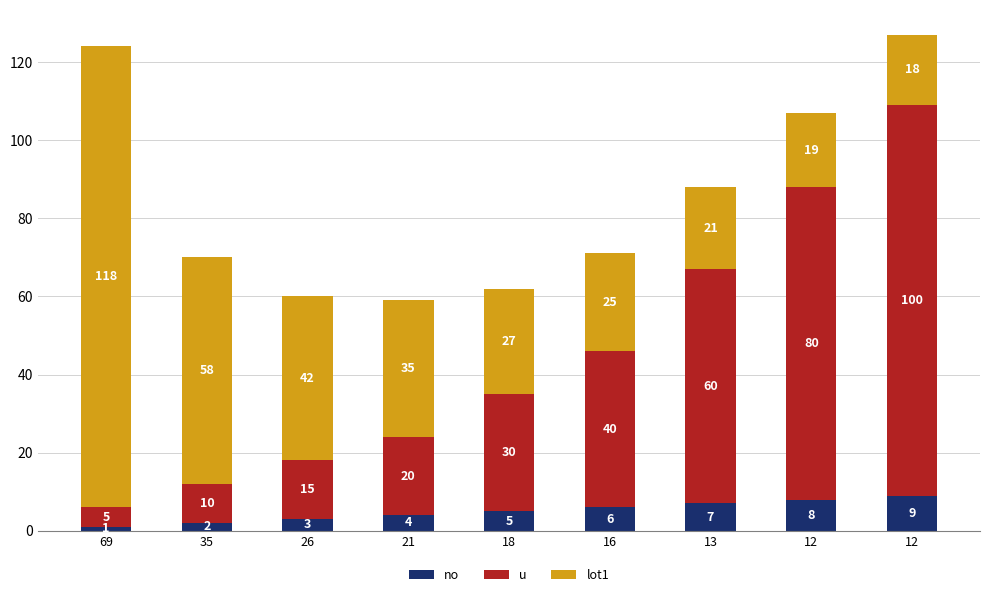

Where is no nearest to the value 5?

18